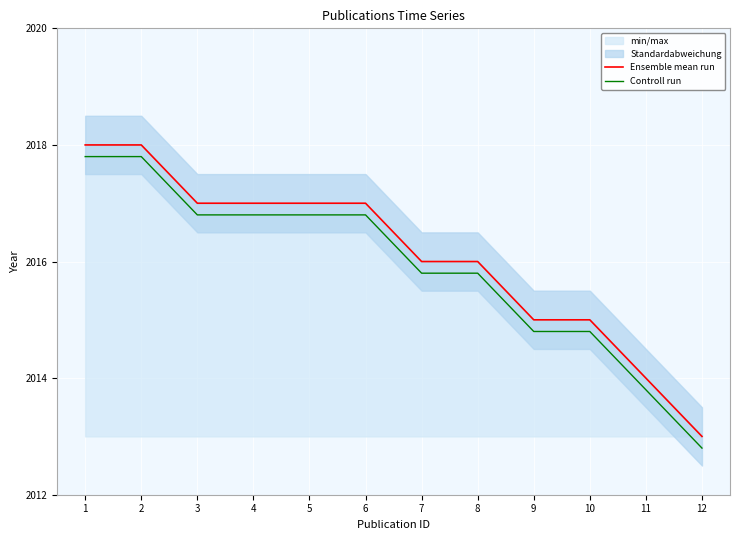

Reading left to right, transcribe all the data shown in this chart.

Ensemble mean run: 1=2018.0	2=2018.0	3=2017.0	4=2017.0	5=2017.0	6=2017.0	7=2016.0	8=2016.0	9=2015.0	10=2015.0	11=2014.0	12=2013.0
Controll run: 1=2017.8	2=2017.8	3=2016.8	4=2016.8	5=2016.8	6=2016.8	7=2015.8	8=2015.8	9=2014.8	10=2014.8	11=2013.8	12=2012.8